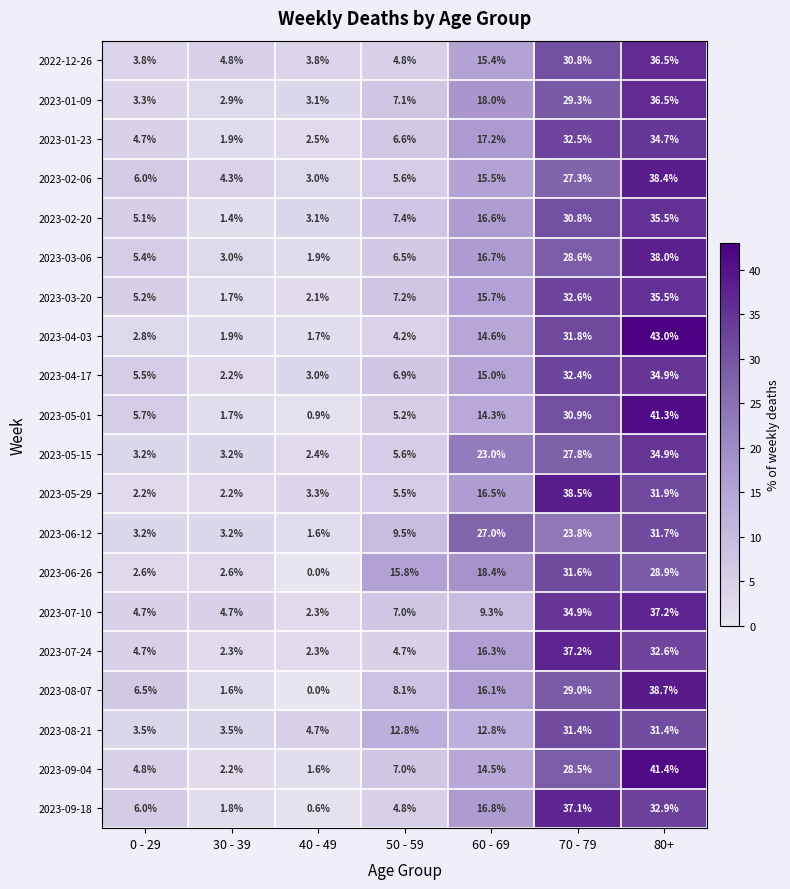

Is it true that 2023-02-06 equals 4.3 at 30 - 39?

True